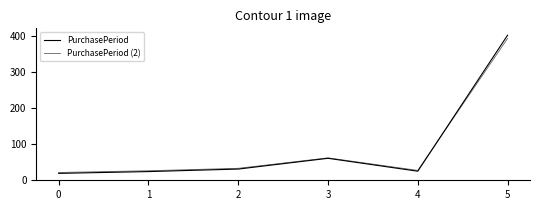

How many lines are shown in the chart?

2